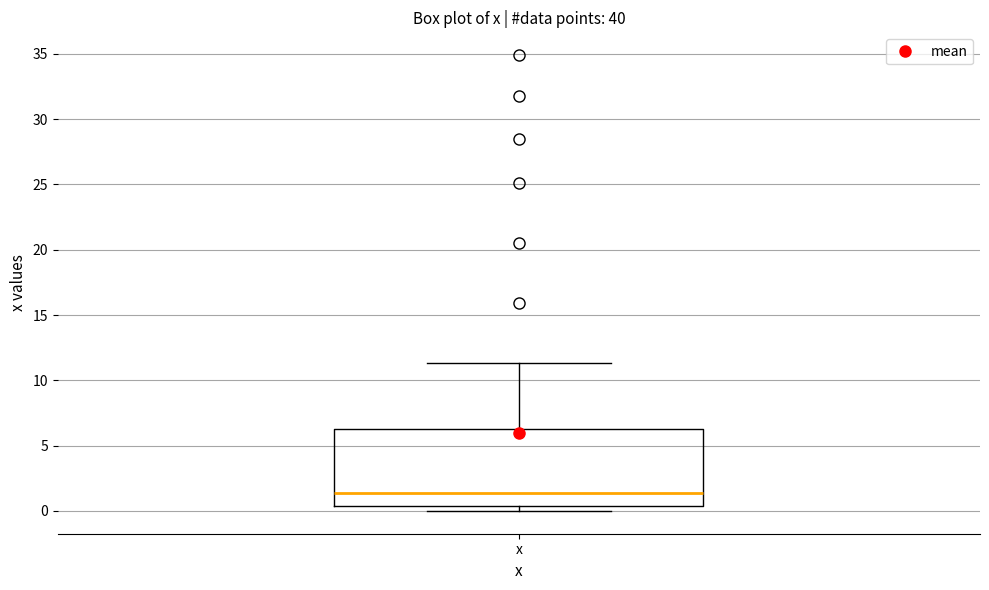

Transcribe this box plot: give where the median line is, the range the box spans, and where the two whiskers end, as read against the y-axis. The values are not printed on the chart, so give them approximately, as read against the axis.

median 1.5, box 0.5 to 6.5, whiskers 0.0 to 11.5